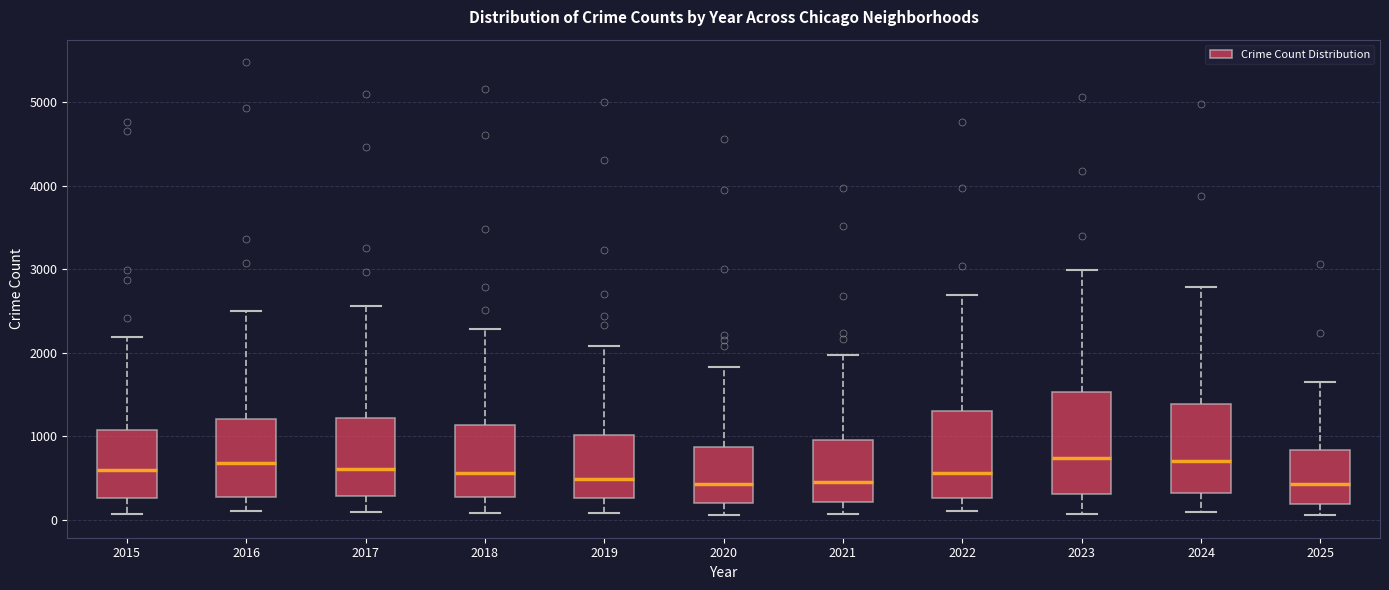

Comparing the boxes themselves (not the whiskers), which one is the tallest?

2023